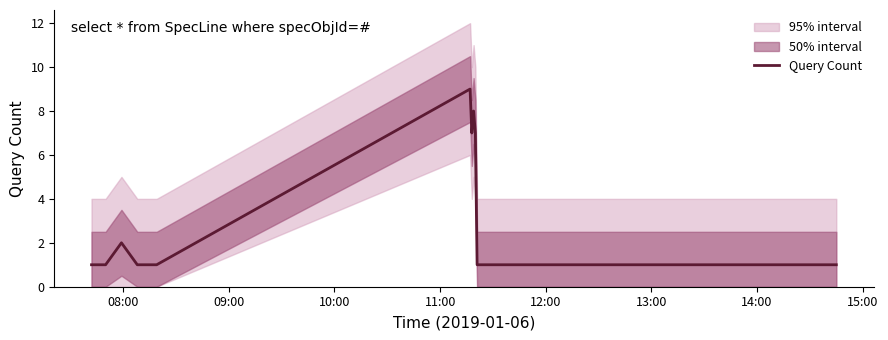

Reading left to right, what are all the values shown in this chart?

1	1	2	1	1	1	9	7	8	7	1	1	1	1